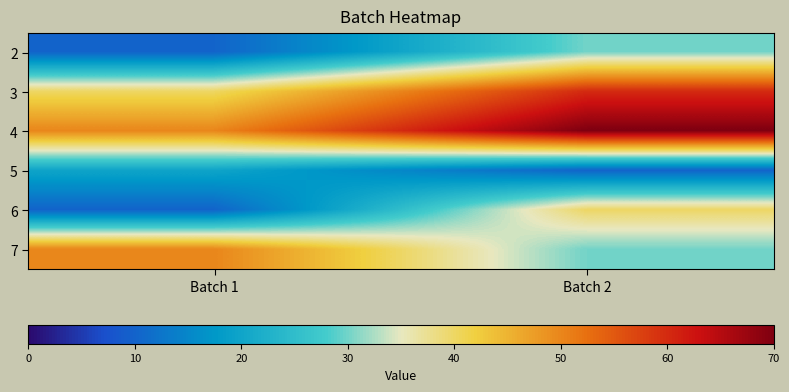

Reading right to left, what are all the values shown in this chart?

2: Batch 2=30	Batch 1=10
3: Batch 2=60	Batch 1=40
4: Batch 2=70	Batch 1=50
5: Batch 2=10	Batch 1=20
6: Batch 2=40	Batch 1=10
7: Batch 2=30	Batch 1=50